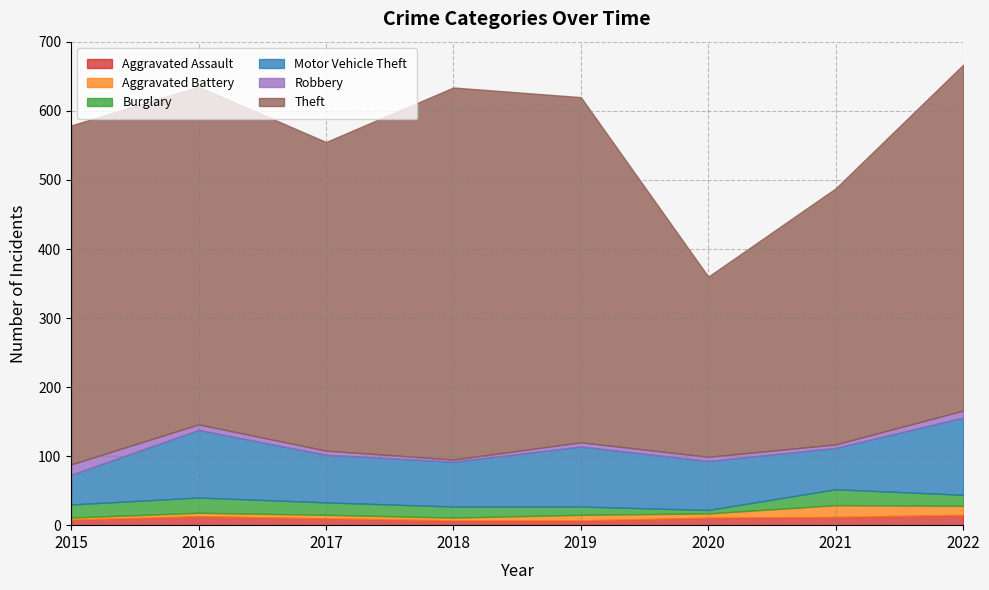

How many data points does each series have?

8